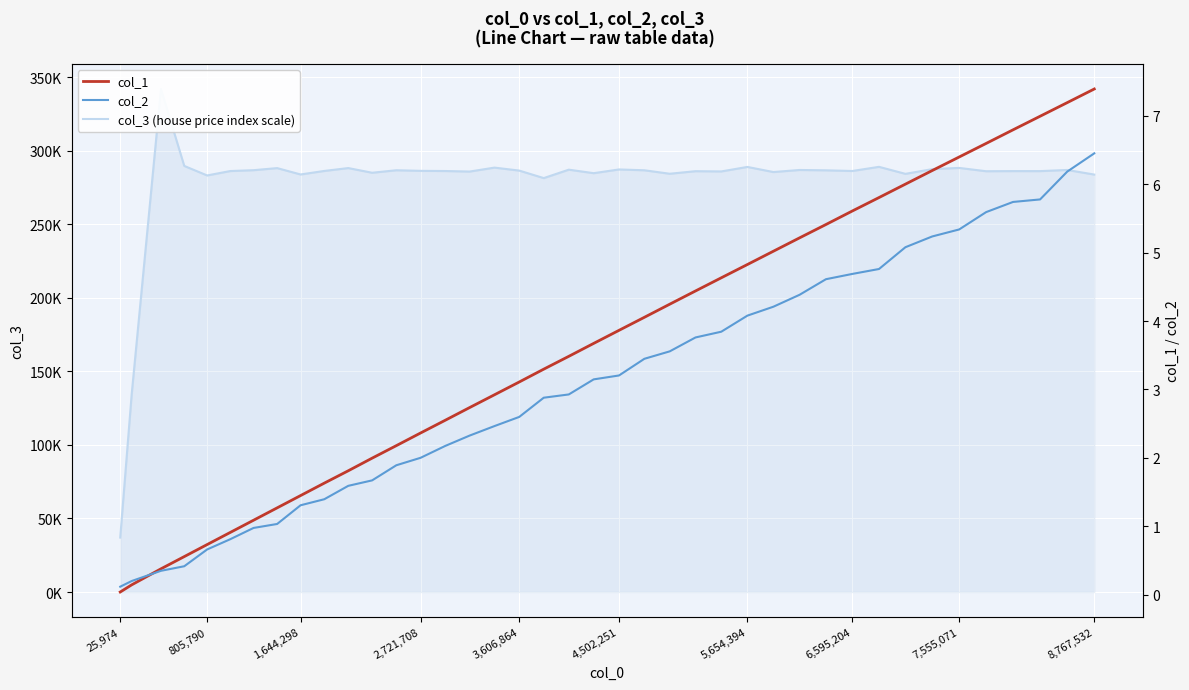

What is the difference between the maximum and minimum values in the col_2 series?

6.3